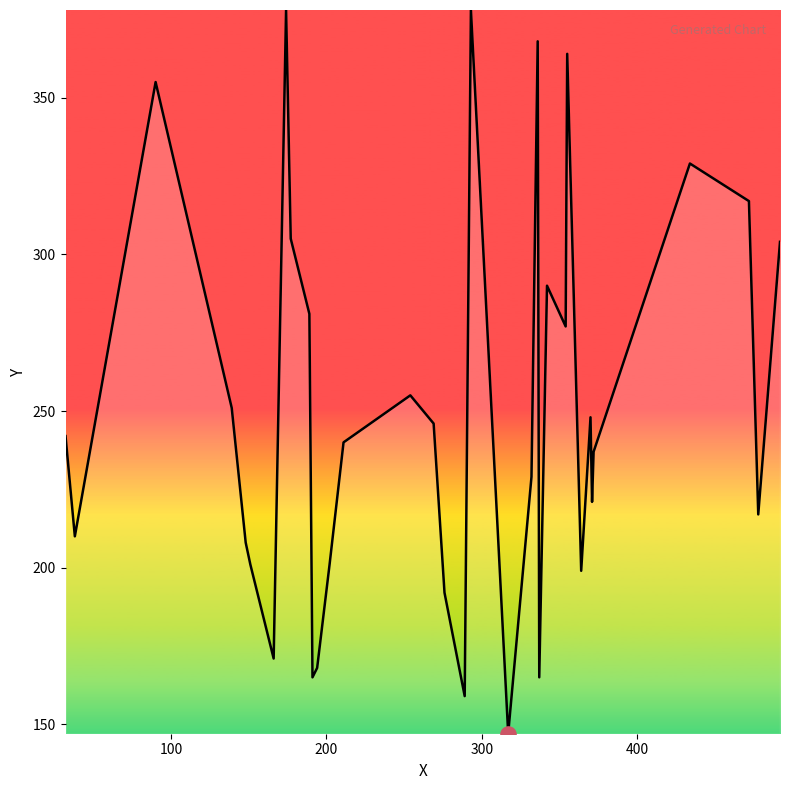

What is the maximum value shown in the chart?

378